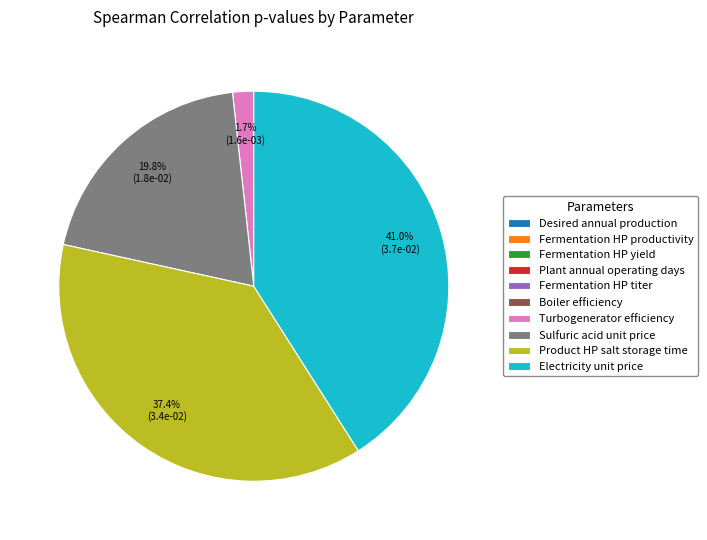

Which slice is the largest?

Electricity unit price